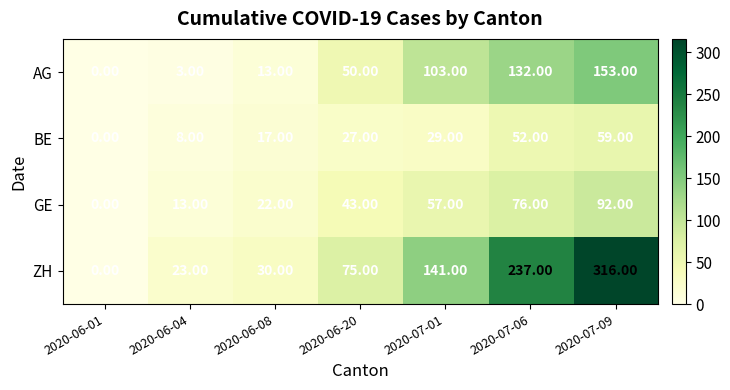

At 2020-06-20, list the series in order from largest to smallest.

ZH, AG, GE, BE